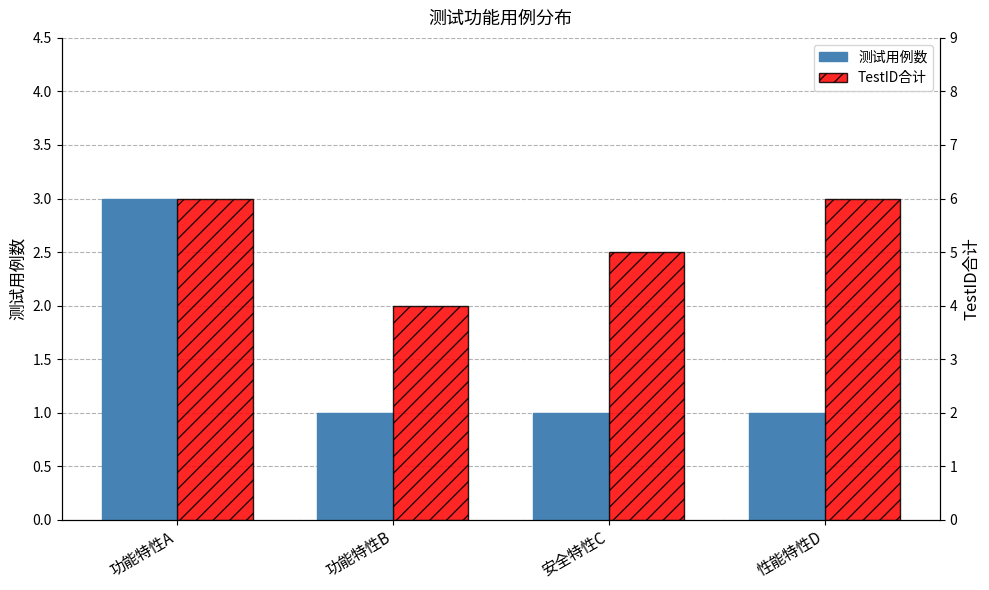

Where is TestID合计 nearest to the value 5?

安全特性C